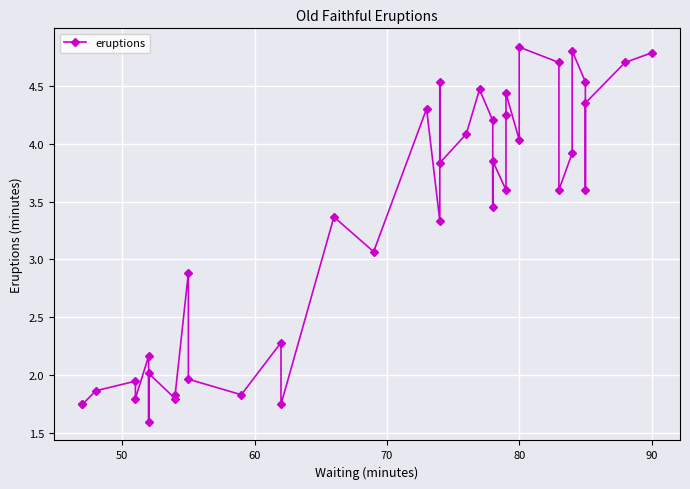

What is the maximum value shown in the chart?

4.8